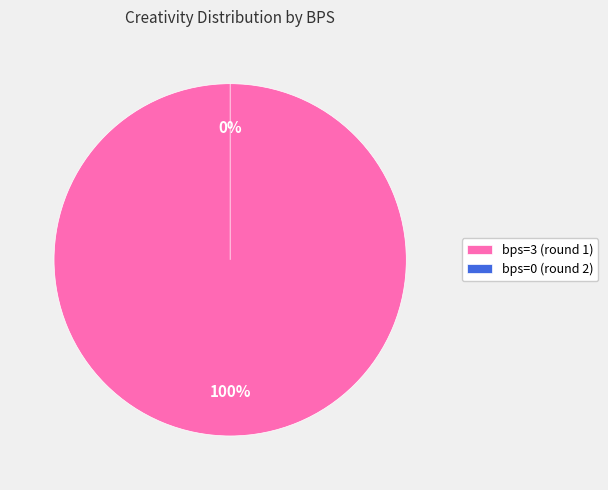

What percentage is the bps=3 (round 1) slice, to the nearest percent?

100%